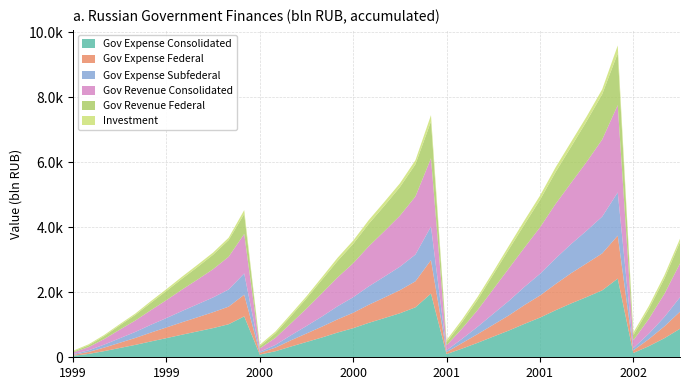

Reading left to right, what are all the values shown in this chart?

GOV_EXPENSE_ACCUM_CONSOLIDATED_bln_rub: 45.6	103.1	189.0	285.5	380.8	486.8	588.6	694.4	795.8	897.8	1016.3	1258.0	82.9	184.8	330.2	470.0	609.5	760.9	895.4	1058.3	1204.8	1353.1	1536.3	1960.1	97.9	267.0	445.7	635.2	822.0	1026.5	1219.2	1445.1	1655.7	1852.2	2058.2	2419.4	131.6	342.6	586.8	876.9
GOV_EXPENSE_ACCUM_FEDERAL_bln_rub: 27.4	61.0	108.3	160.1	213.4	272.1	328.9	381.7	434.2	488.8	540.5	666.9	52.8	111.2	191.5	261.2	333.9	405.4	473.3	556.0	632.2	710.2	800.0	1029.2	60.6	170.4	268.8	365.2	465.0	578.8	679.1	804.8	929.6	1035.9	1135.9	1321.9	78.3	217.3	364.4	524.6
GOV_EXPENSE_ACCUM_SUBFEDERAL_bln_rub: 22.7	49.2	91.5	138.7	185.0	240.0	288.5	345.5	400.6	454.0	528.0	653.8	34.4	82.3	154.7	230.1	311.6	402.7	478.0	565.1	642.3	720.9	823.0	1032.1	56.0	130.3	225.2	336.7	444.7	557.4	666.4	786.3	896.2	1005.3	1131.5	1330.2	72.6	167.7	289.7	444.3
GOV_REVENUE_ACCUM_CONSOLIDATED_bln_rub: 49.0	99.3	171.9	264.0	349.9	448.6	550.7	658.7	759.3	868.1	1006.4	1213.6	102.0	217.4	366.5	535.0	717.7	887.8	1045.9	1232.3	1395.9	1567.5	1785.0	2097.7	151.1	316.5	515.6	755.0	999.7	1205.5	1427.6	1675.7	1881.5	2114.9	2370.4	2683.7	236.6	453.8	709.5	1039.6
GOV_REVENUE_ACCUM_FEDERAL_bln_rub: 27.8	54.7	89.1	133.9	173.7	226.6	282.1	334.3	387.3	445.6	514.9	615.5	64.9	138.3	221.8	314.0	415.5	507.7	596.1	693.0	783.2	880.4	990.7	1132.1	94.6	200.1	318.0	451.9	585.3	713.1	846.9	979.4	1108.4	1250.8	1393.6	1594.0	161.2	306.4	472.4	656.8
INVESTMENT_bln_rub: 28.5	31.8	36.5	36.9	41.4	52.8	56.2	61.8	67.6	66.5	72.0	118.4	46.1	55.8	63.9	64.5	75.8	95.7	99.1	112.9	118.3	114.6	123.0	195.5	66.7	77.4	86.2	87.9	106.1	124.8	127.7	144.2	149.2	144.7	150.2	239.6	78.1	89.6	102.4	104.0